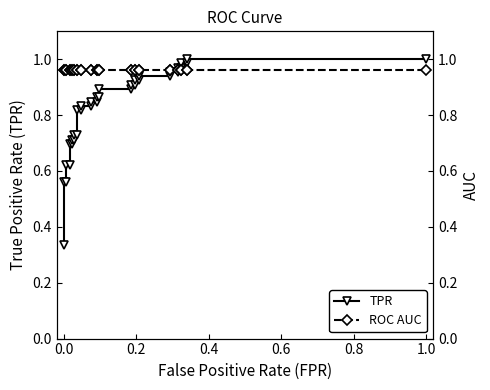

Reading right to left, transcribe all the data shown in this chart.

TPR: 1.0	1.0	1.0	1.0	1.0	1.0	1.0	1.0	0.9	0.9	0.9	0.9	0.9	0.9	0.9	0.9	0.9	0.9	0.8	0.8	0.8	0.8	0.8	0.8	0.7	0.7	0.7	0.7	0.7	0.7	0.6	0.6	0.6	0.6	0.3
ROC AUC: 1.0	1.0	1.0	1.0	1.0	1.0	1.0	1.0	1.0	1.0	1.0	1.0	1.0	1.0	1.0	1.0	1.0	1.0	1.0	1.0	1.0	1.0	1.0	1.0	1.0	1.0	1.0	1.0	1.0	1.0	1.0	1.0	1.0	1.0	1.0